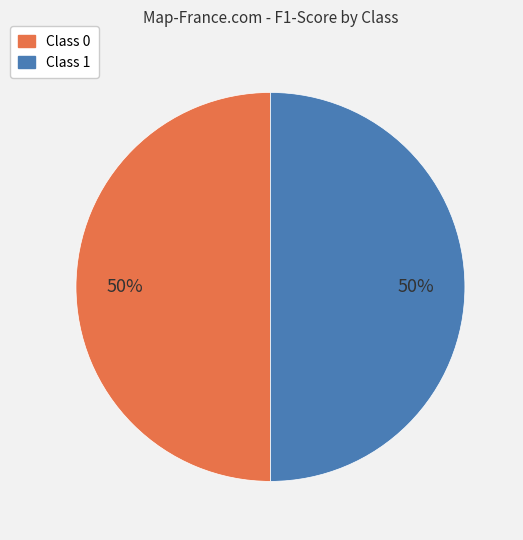

Do Class 0 and Class 1 together represent more than half of the pie?

Yes